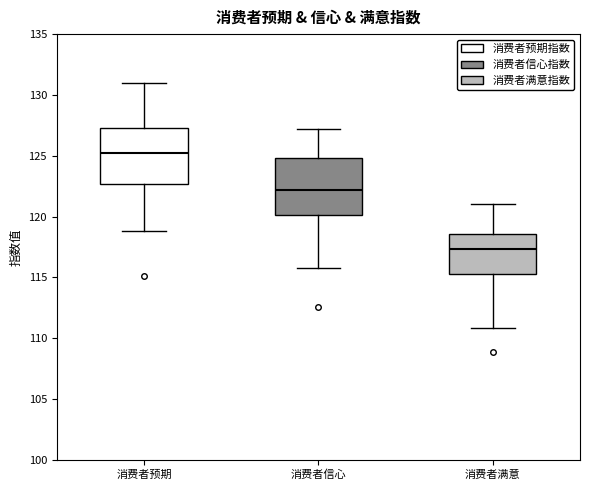

Where is the upper edge of the box for 消费者信心 on the y-axis? The values are not printed on the chart, so give them approximately, as read against the axis.

125.0